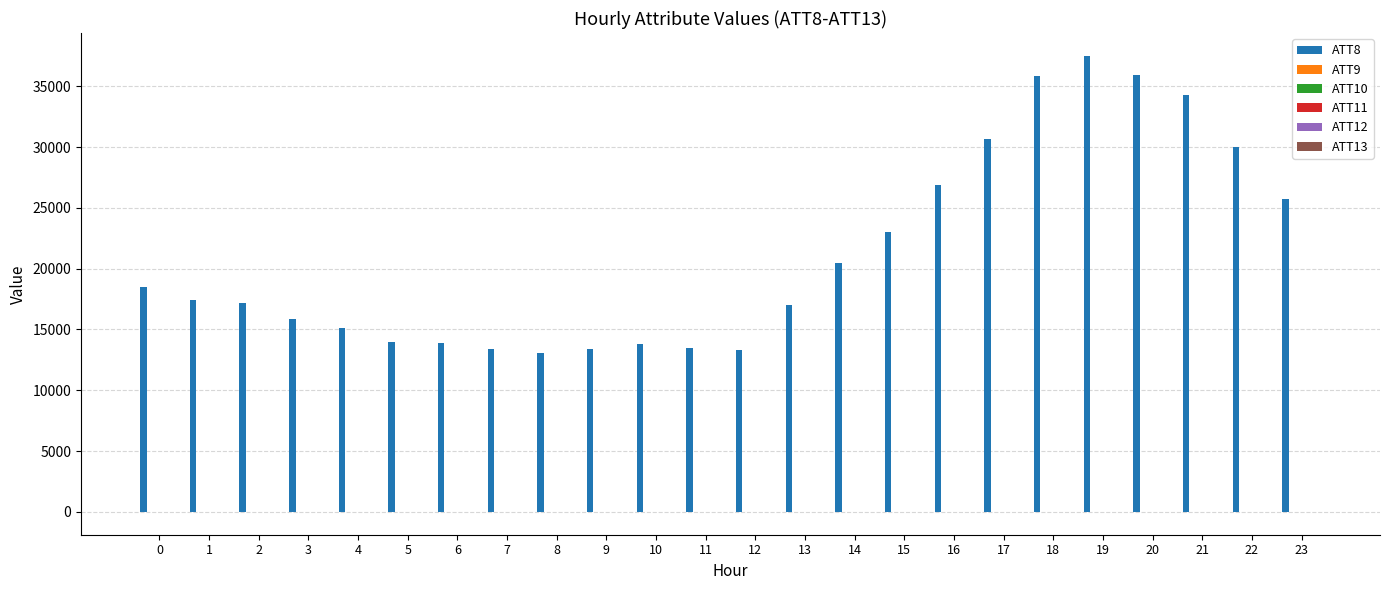

What is the greatest value displayed?

37500.0